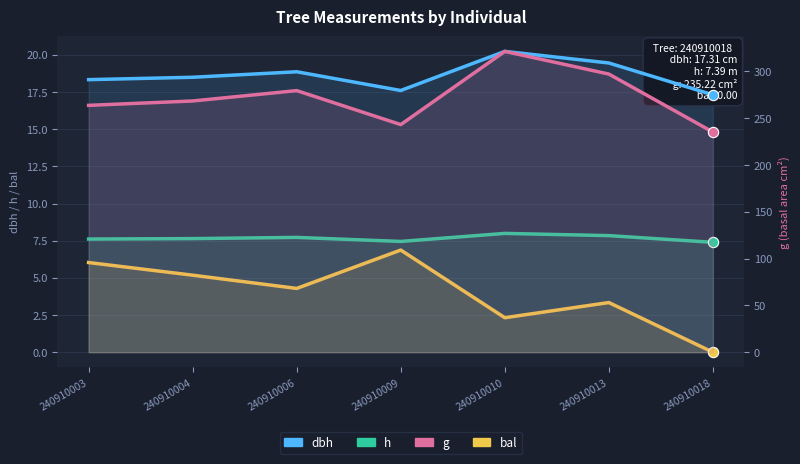

At how many categories does at least one series exceed 196?

7